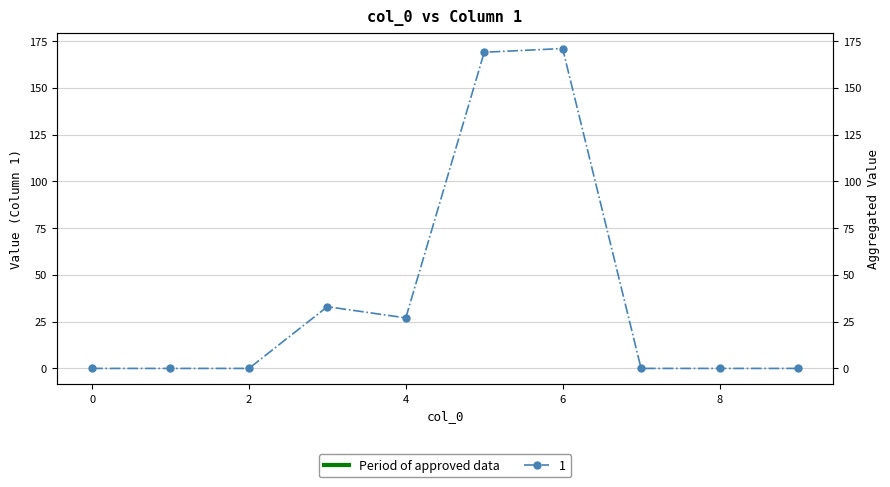

Rank the categories by value from lowest to highest.

0, 1, 2, 7, 8, 9, 4, 3, 5, 6